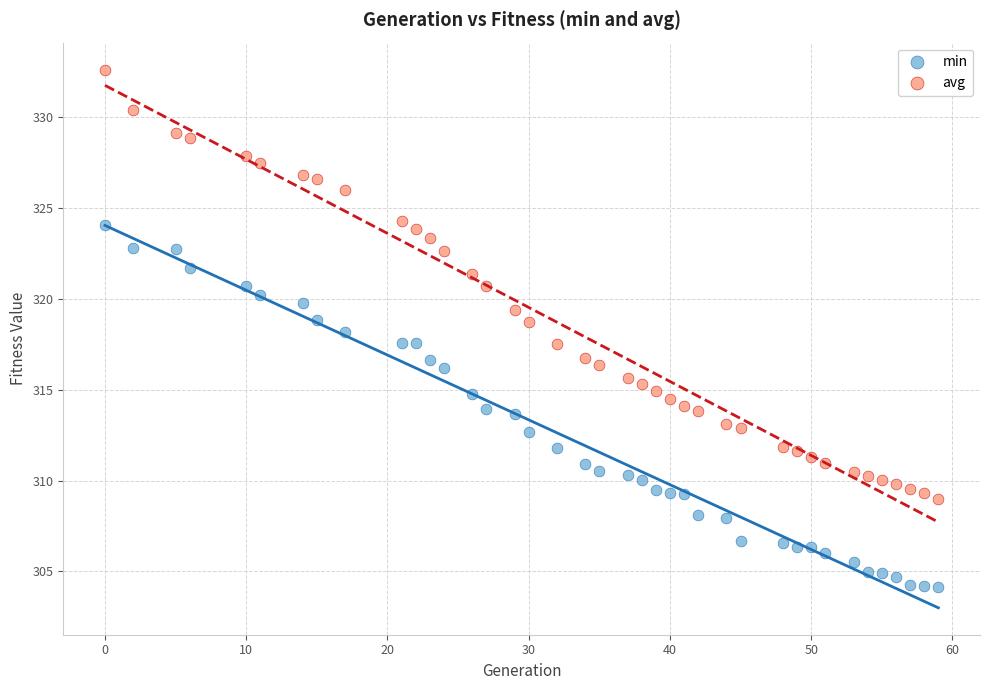

Which series contains the lowest Y value?

min